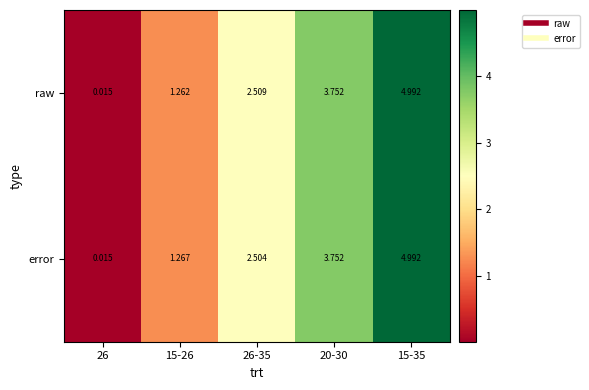

Which series changed the most between 26 and 15-26?

error